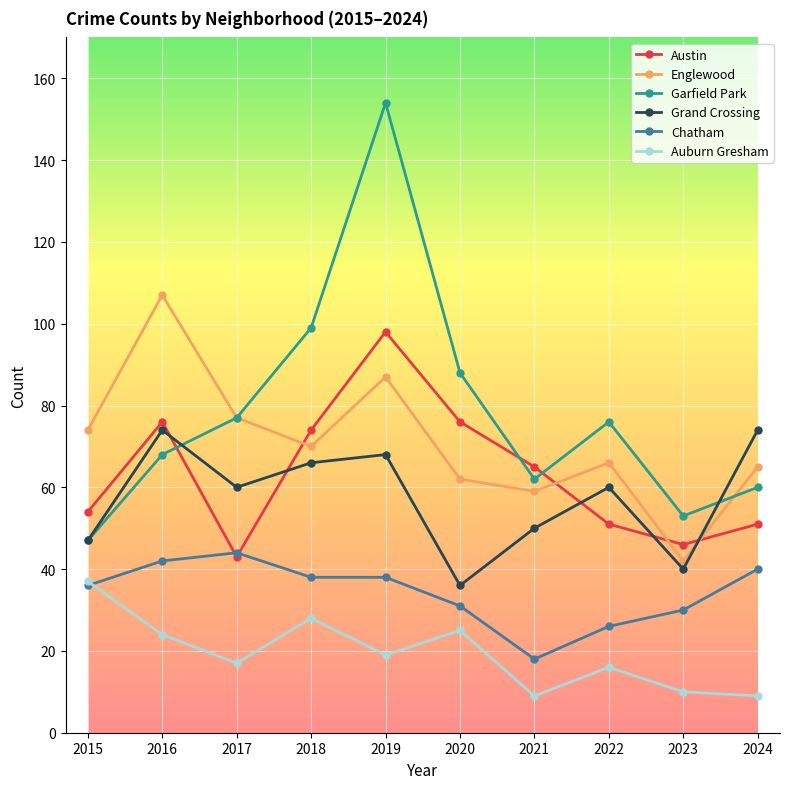

Which category has the highest value in the Austin series?

2019